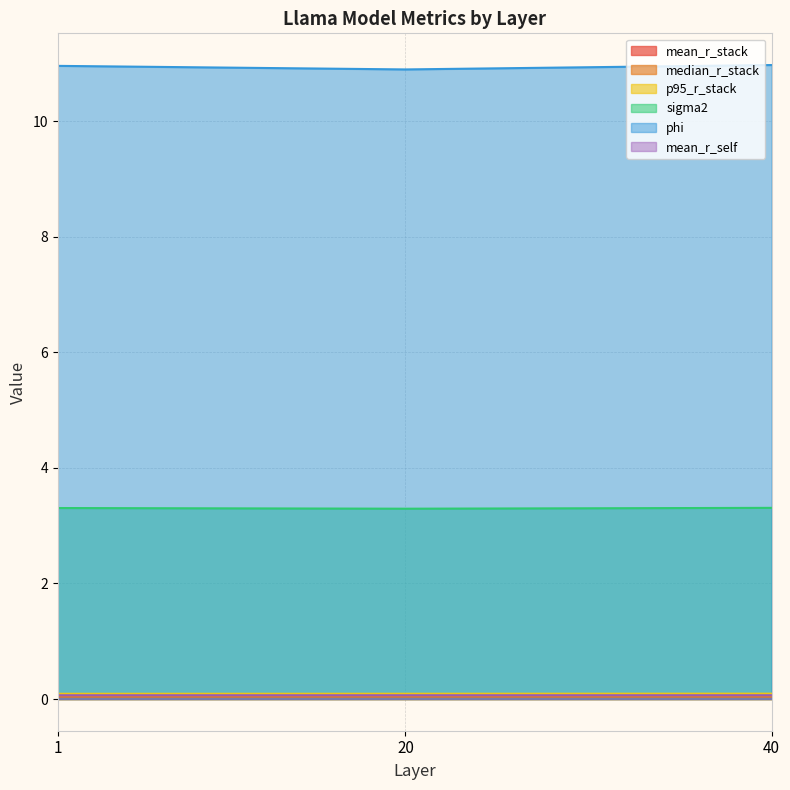

What is the value of the phi point at the 1st from the left?

11.0